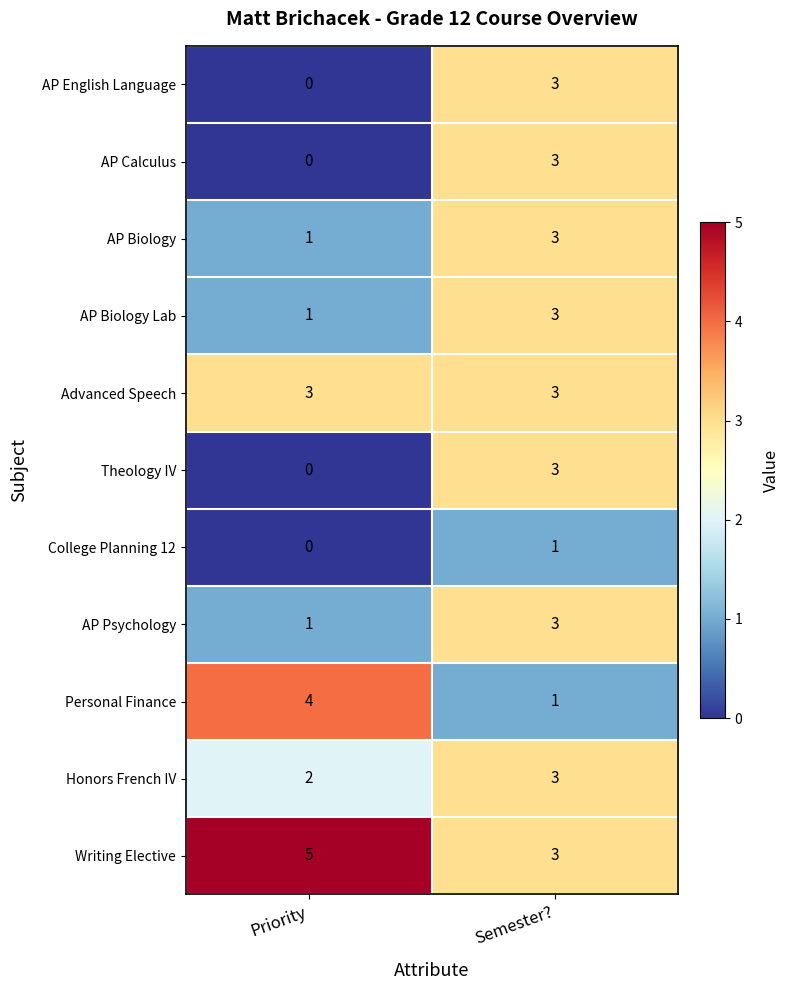

What is the sum of all AP Biology values?

4